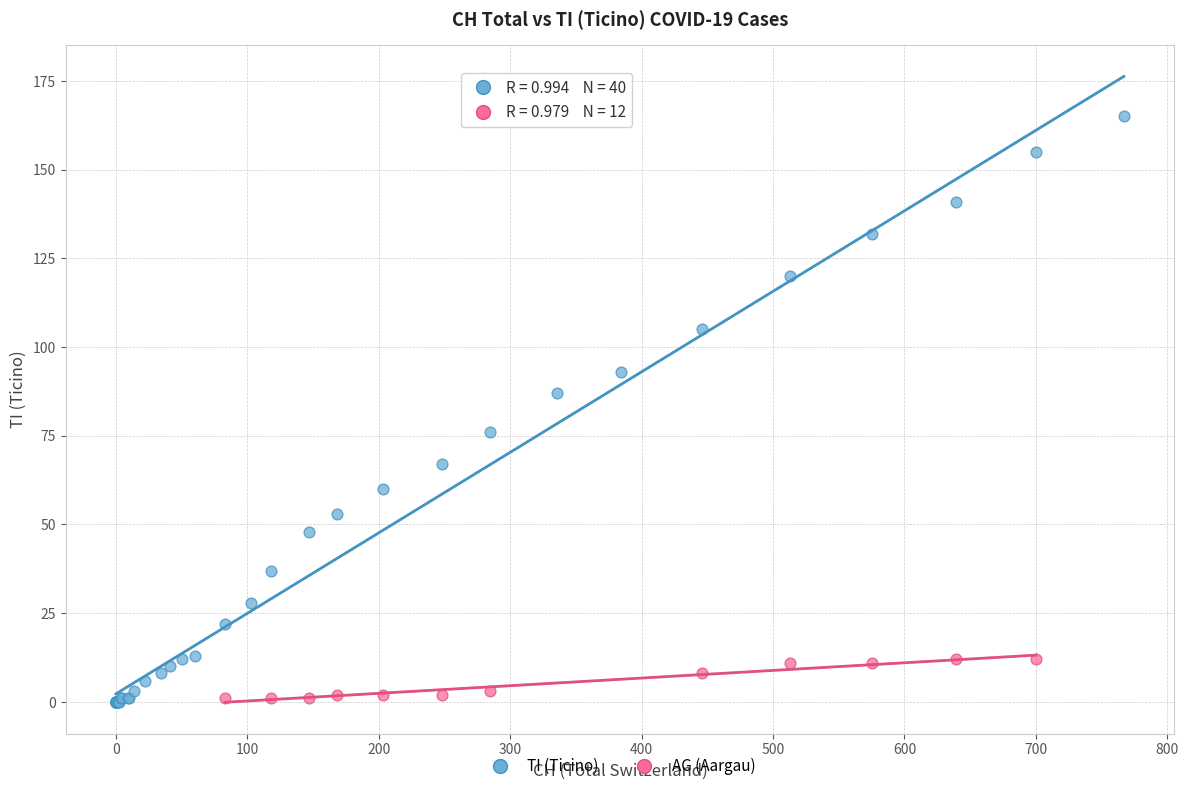

Which series reaches the maximum Y coordinate?

TI (Ticino)